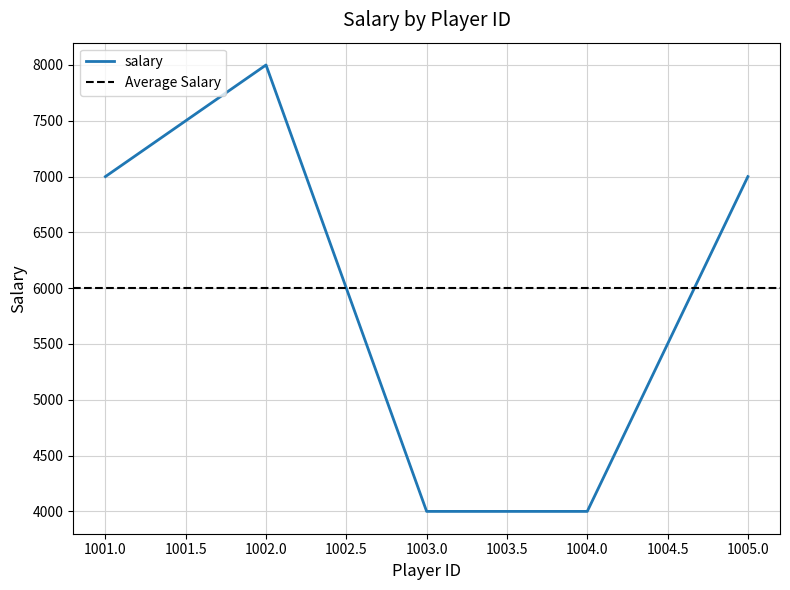

Which has a higher value, 1002 or 1004?

1002